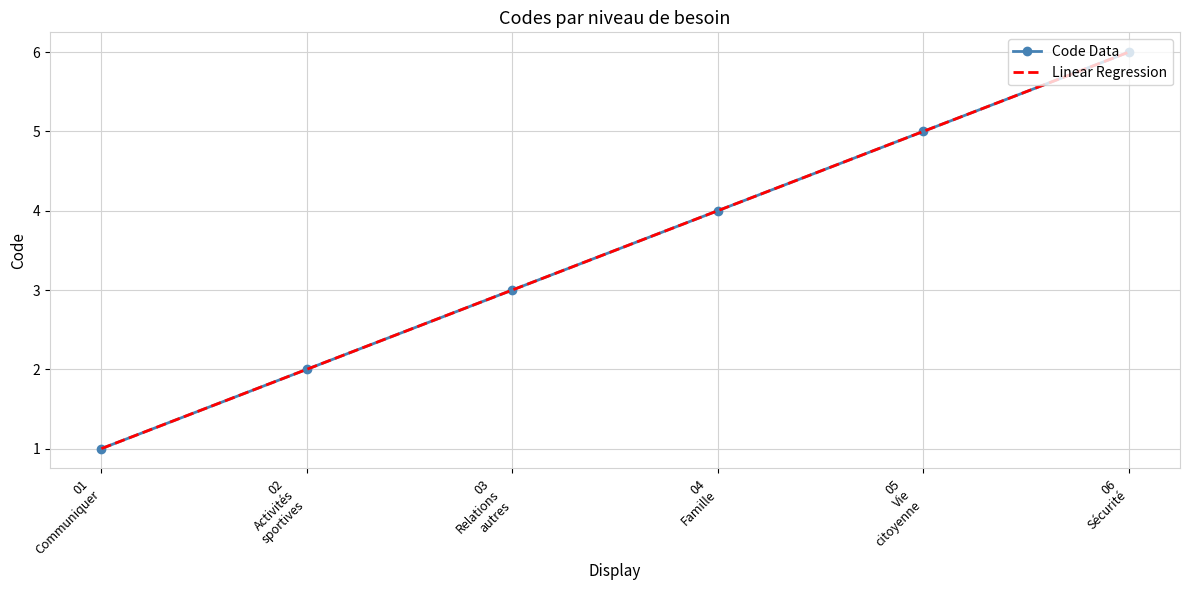

What is the minimum value shown in the chart?

1.0